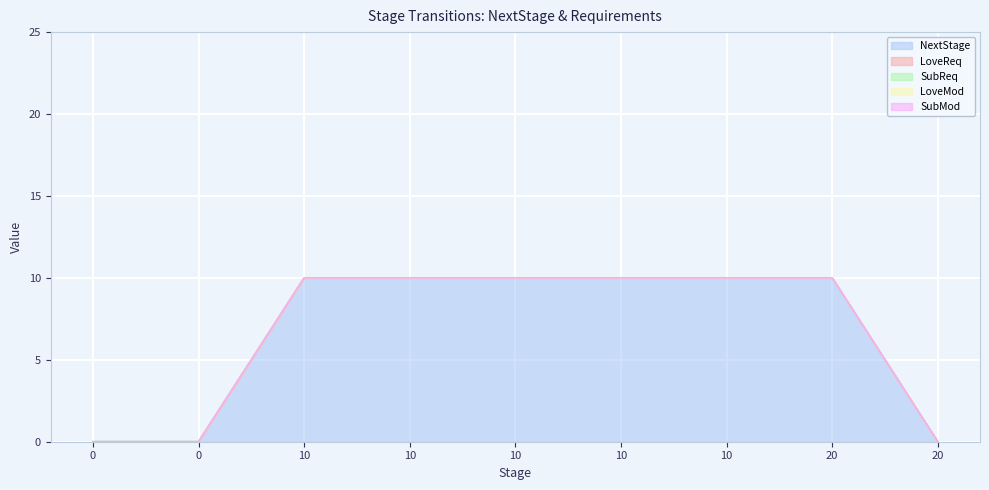

What are all the series names shown in the legend?

NextStage, LoveReq, SubReq, LoveMod, SubMod